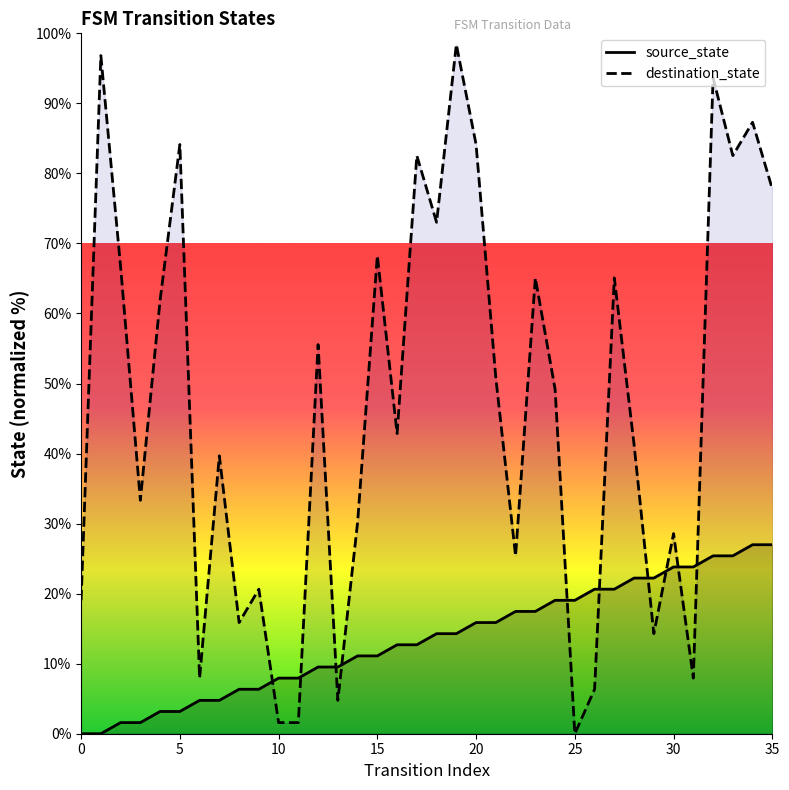

At how many categories does at least one series exceed 93?

3